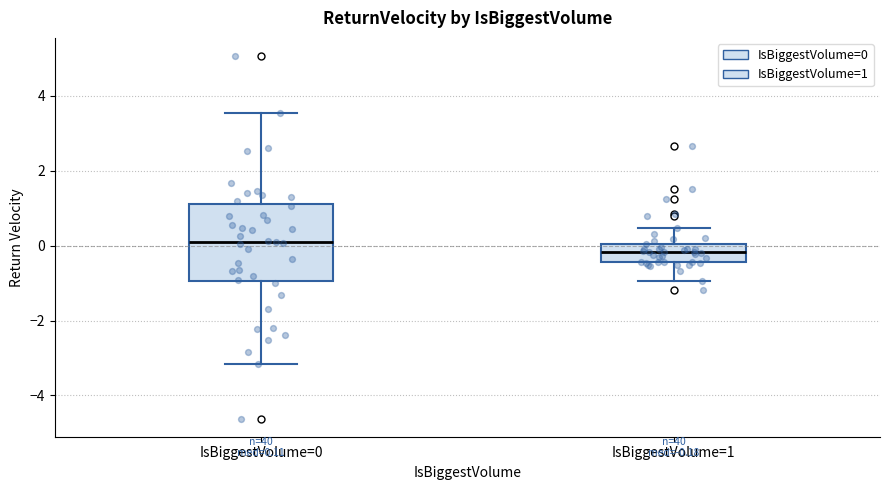

Which box has the lowest median line?

IsBiggestVolume=1